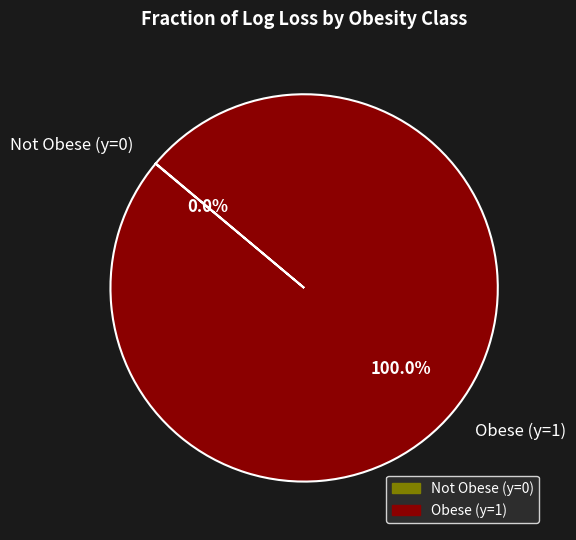

Is there any slice that represents more than half of the pie?

Yes